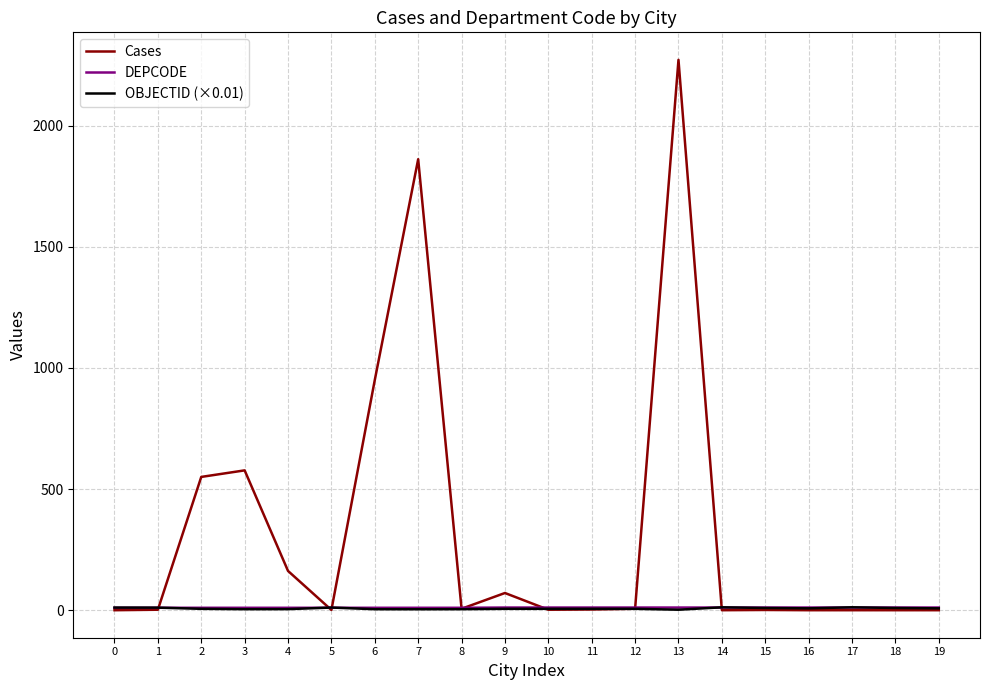

At which label does Cases reach its peak?

13